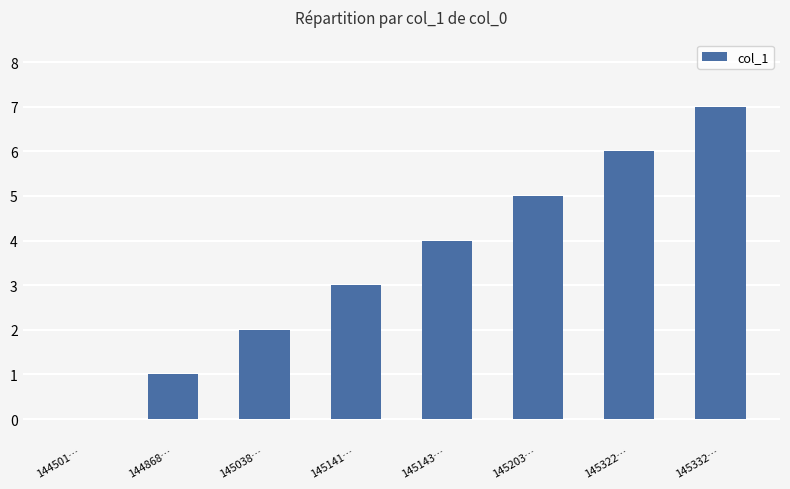

What is the sum of all values?

28